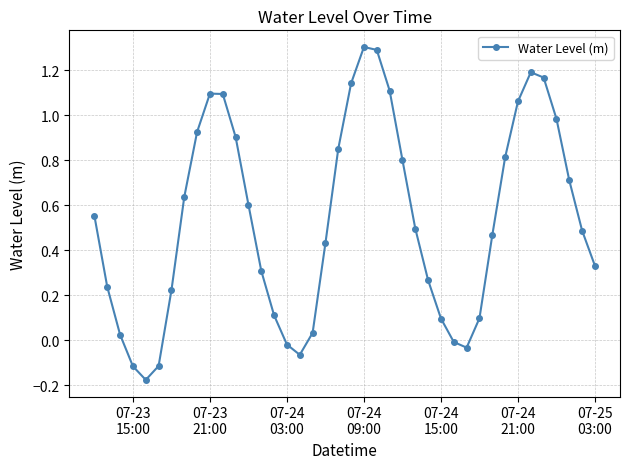

How many categories are shown in the chart?

40